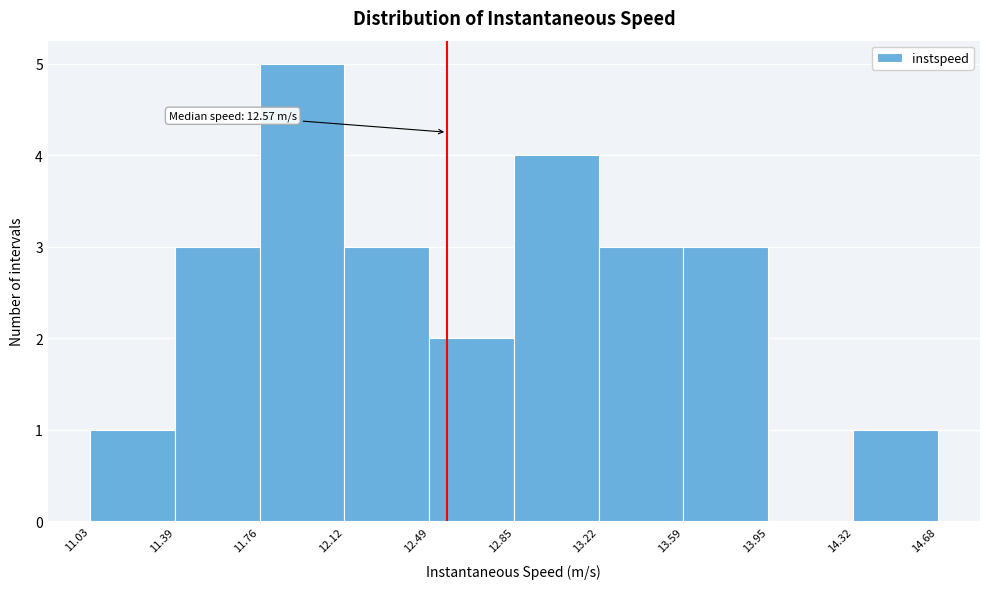

Which range on the x-axis has the tallest bar?

11.76 to 12.12